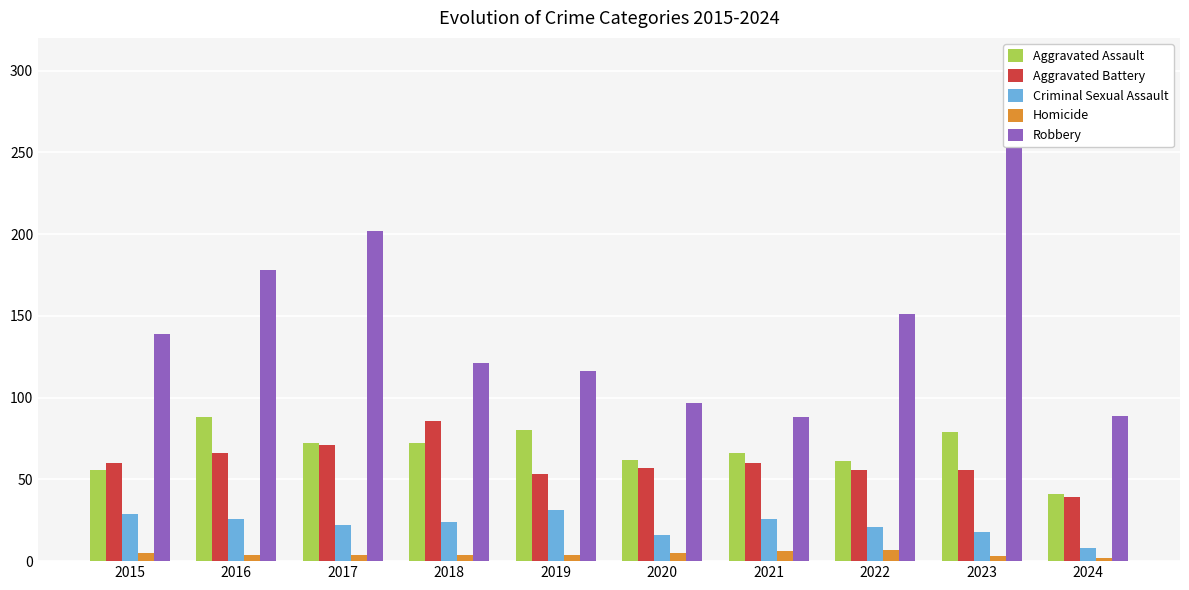

Which label corresponds to the largest value in the chart?

2023